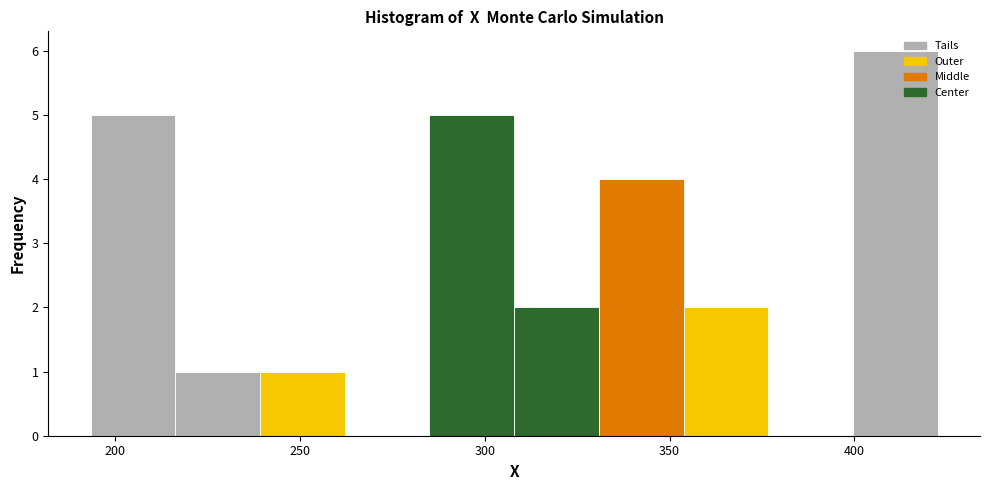

Reading left to right, transcribe this chart: for each bar, give the range it covers on the x-axis and its height. Neither the bar edges nor the heights are printed on the chart, so give them approximately, as read against the axes.

195 to 215: 5
215 to 240: 1
240 to 260: 1
260 to 285: 0
285 to 310: 5
310 to 330: 2
330 to 355: 4
355 to 375: 2
375 to 400: 0
400 to 425: 6